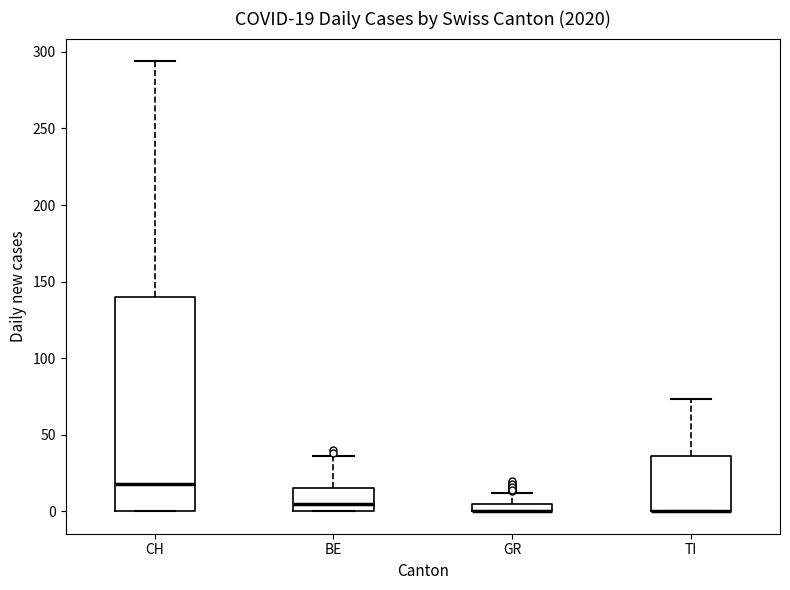

Comparing the boxes themselves (not the whiskers), which one is the tallest?

CH